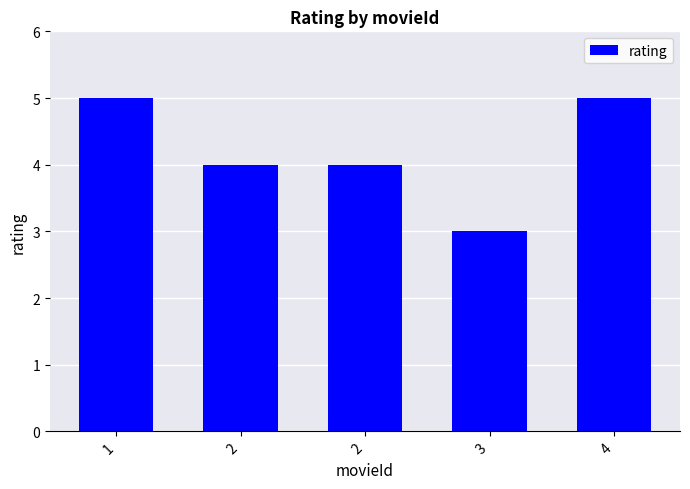

True or false: the data shows 3 at 2.

False